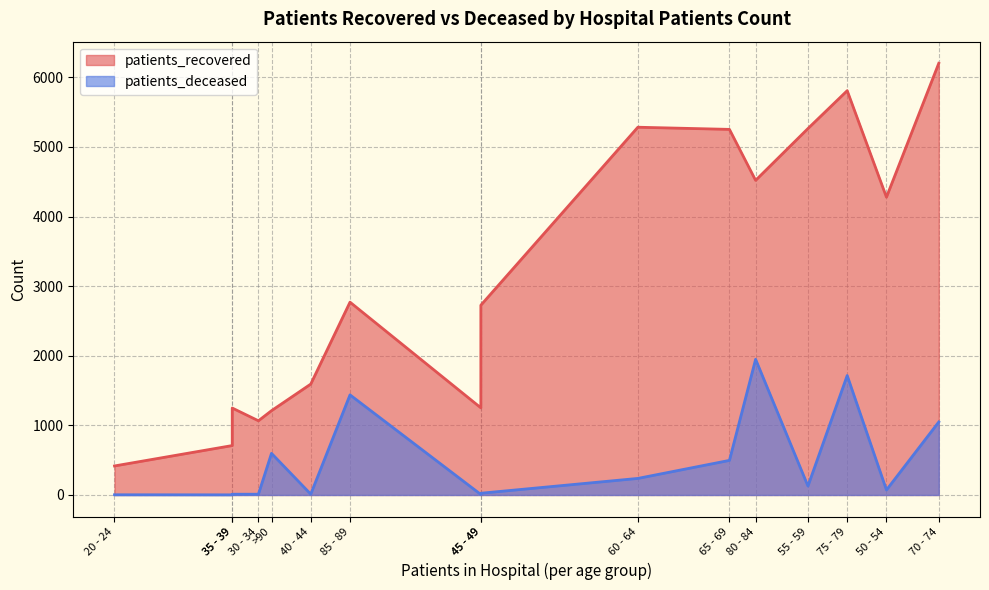

What is the maximum value for patients_deceased?

1949